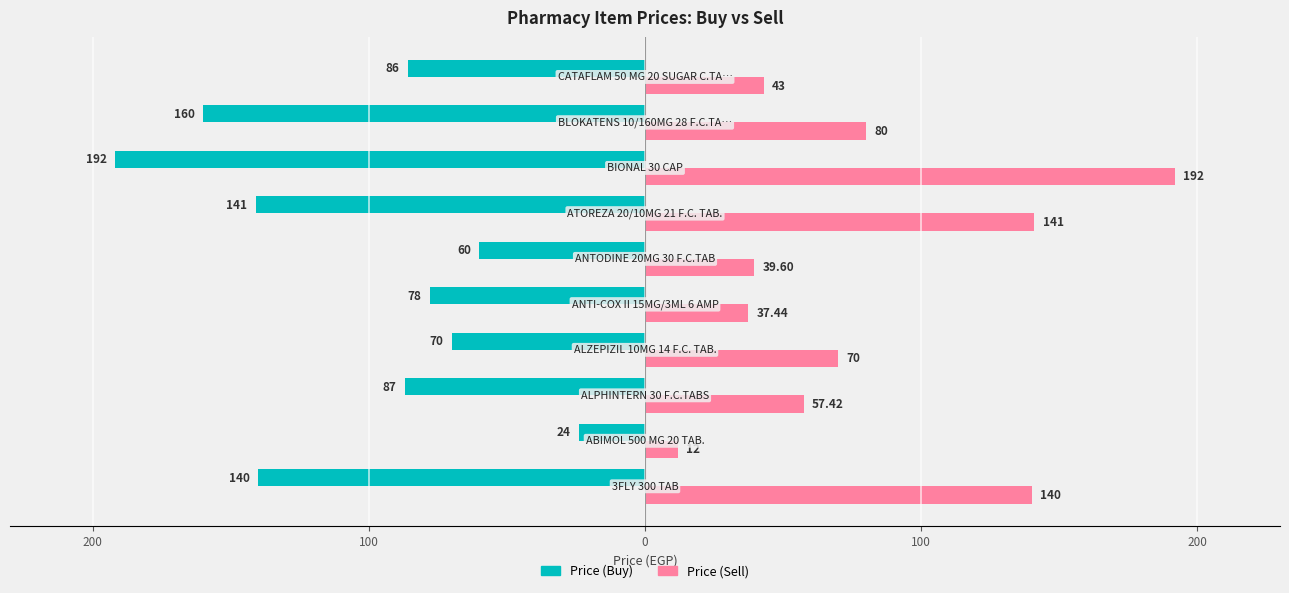

What are all the series names shown in the legend?

Price (Buy), Price (Sell)